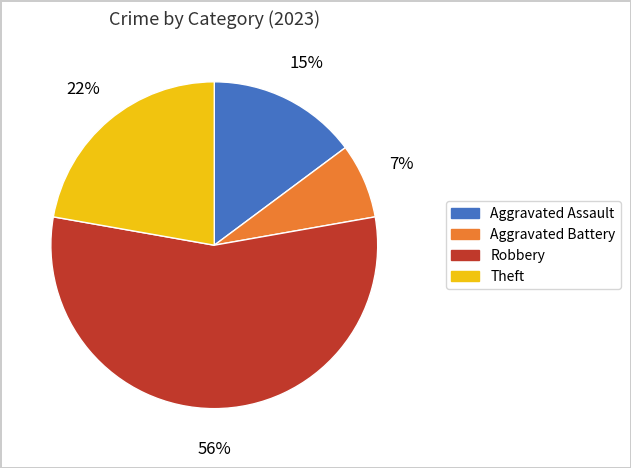

Count the number of slices in the pie.

4